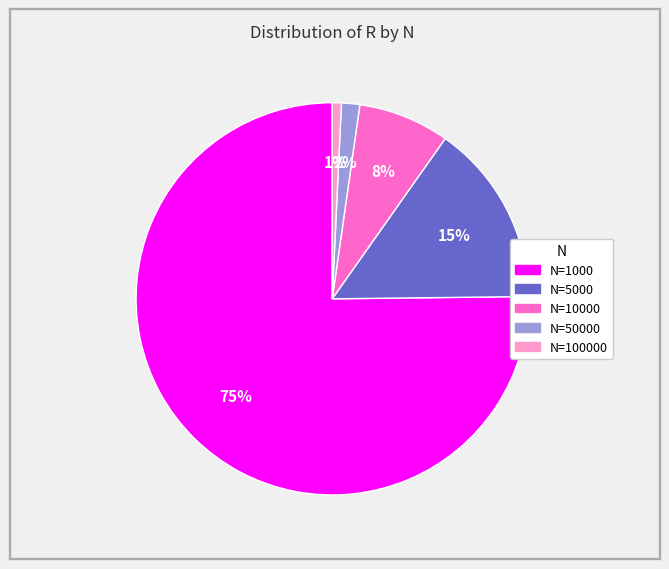

Does any single category account for the majority?

Yes